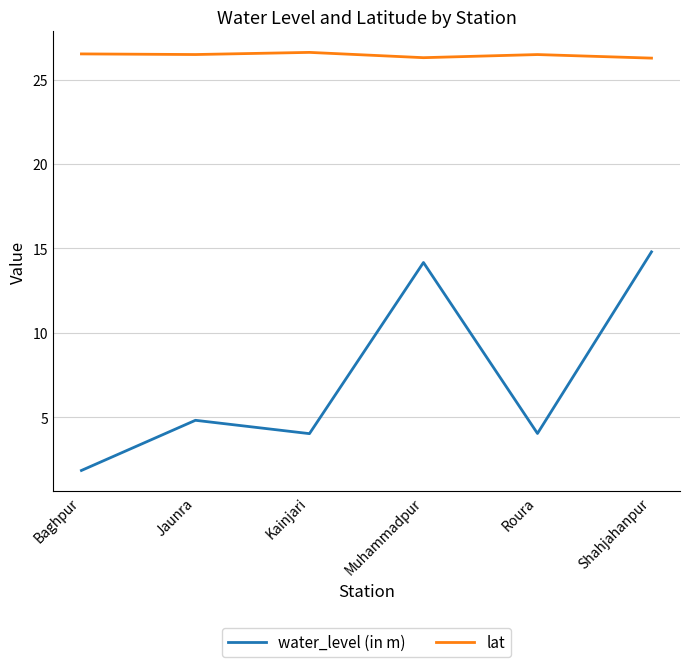

What position from the left is Kainjari?

3